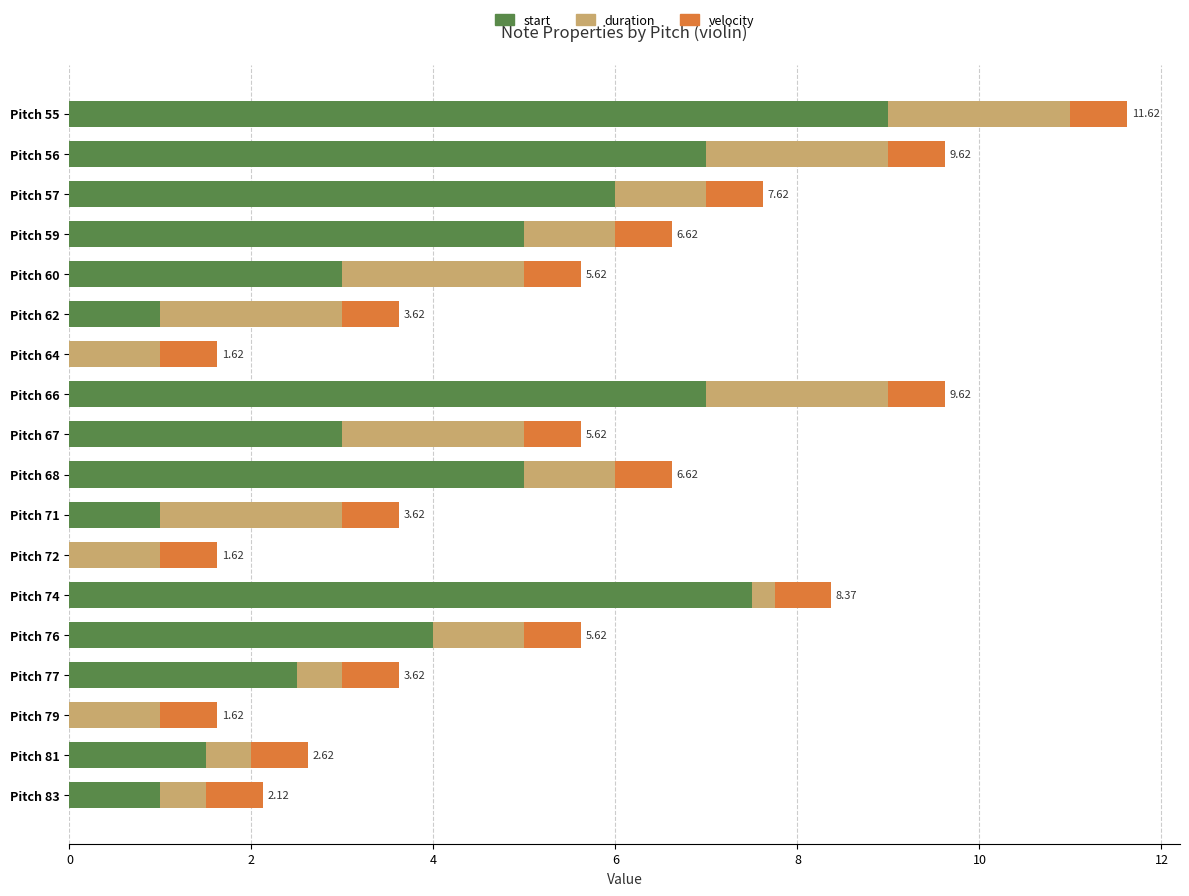

What is the total value across all series at Pitch 66?

9.6